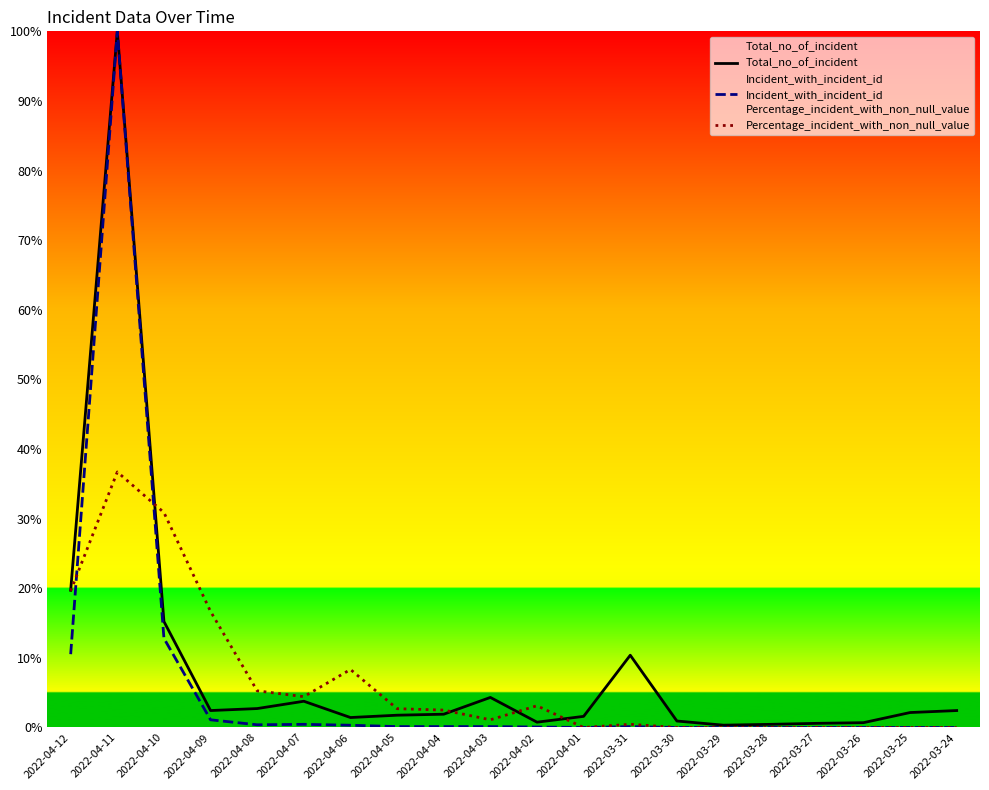

How many values in Percentage_incident_with_non_null_value are above zero?

12